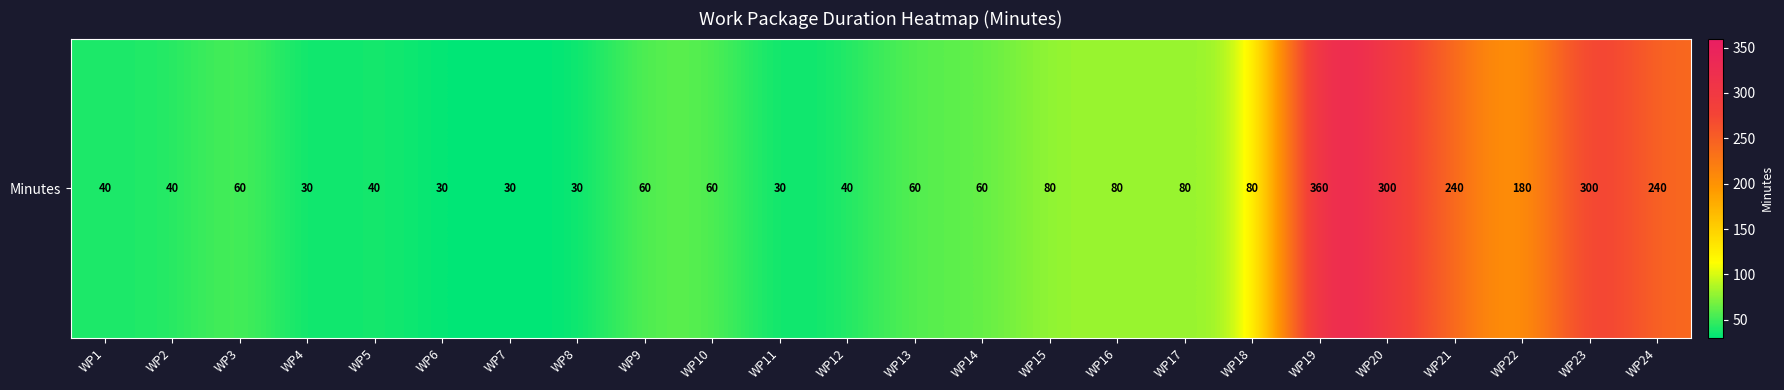

Where is the data nearest to the value 195?

WP22